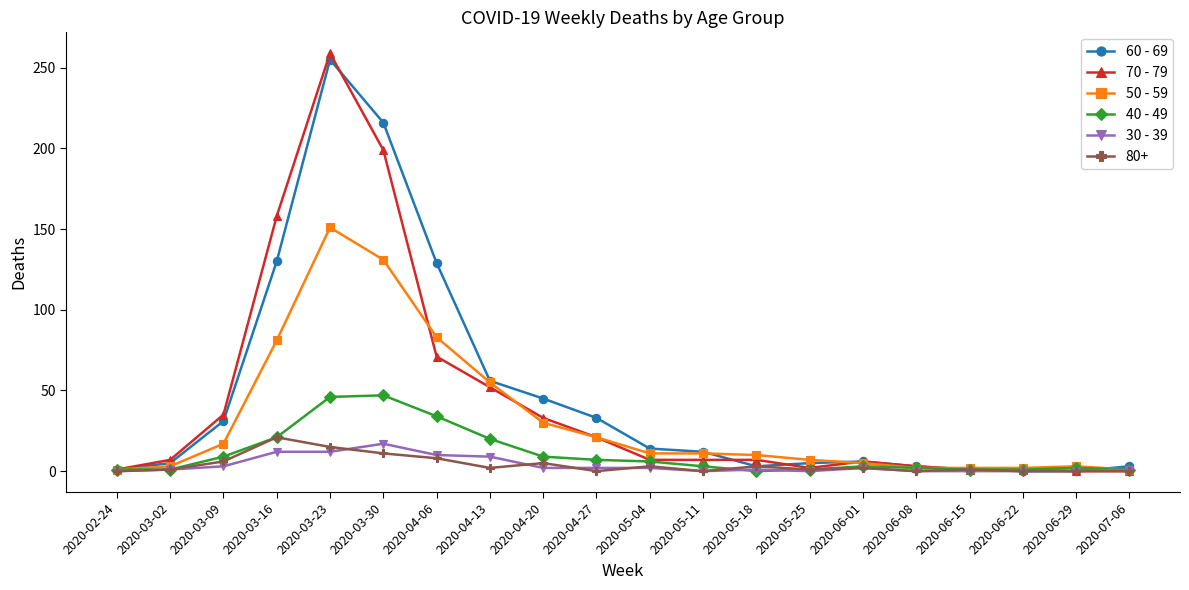

True or false: 80+ has more than 1 points higher than both neighbors.

True